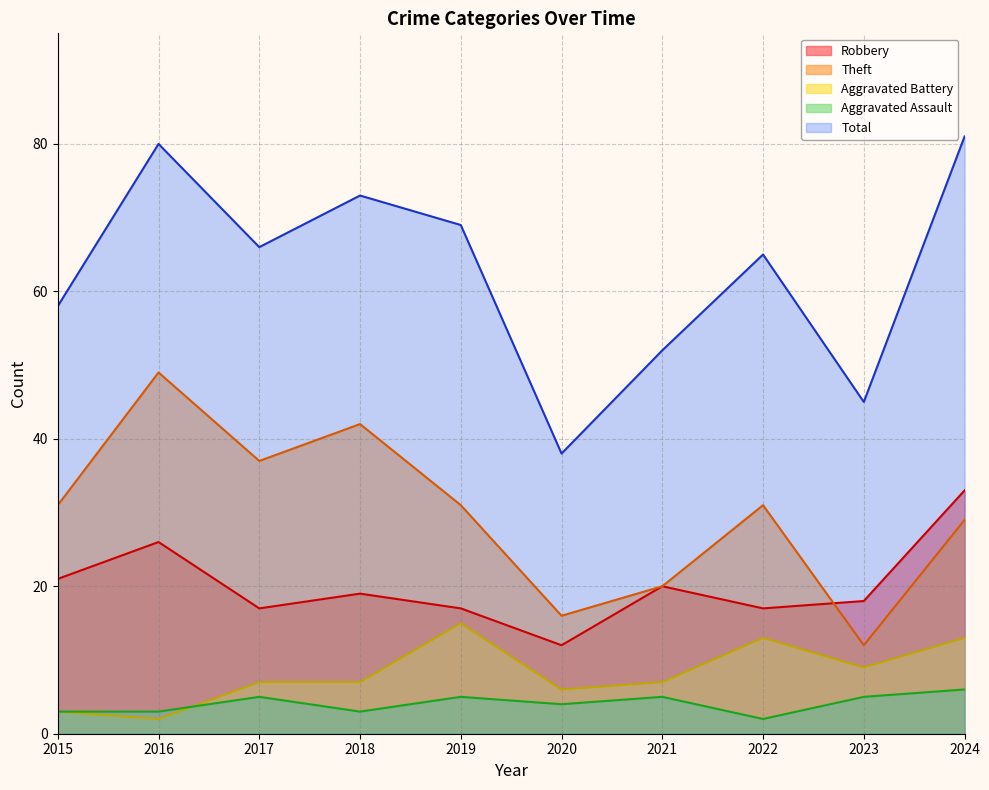

At how many categories does at least one series exceed 73?

2